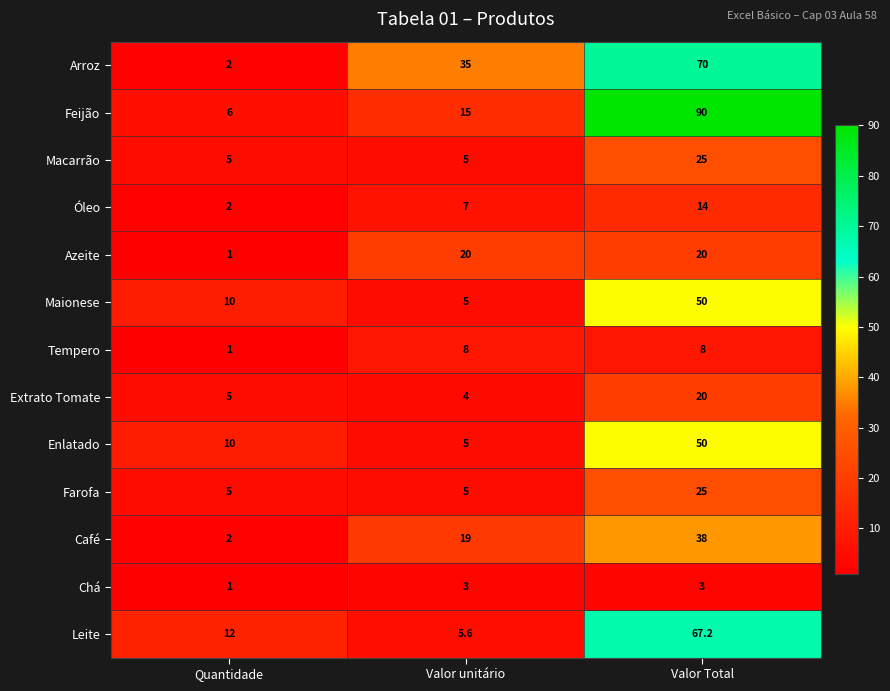

At which label is Tempero closest to 4?

Quantidade